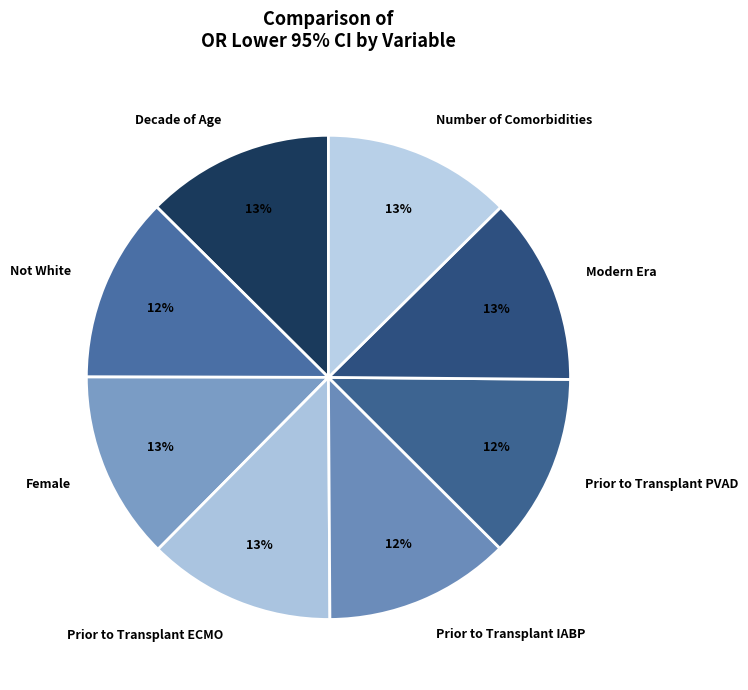

Does Not White represent more than half of the total?

No